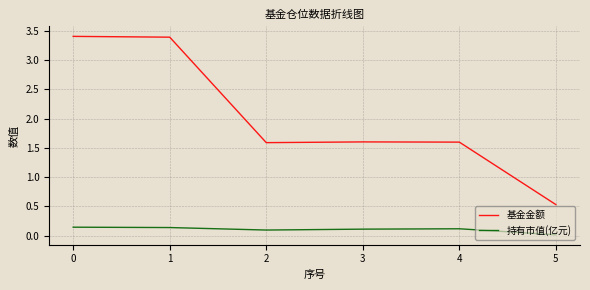

Count the 基金金额 values in the range 1 to 3.

3